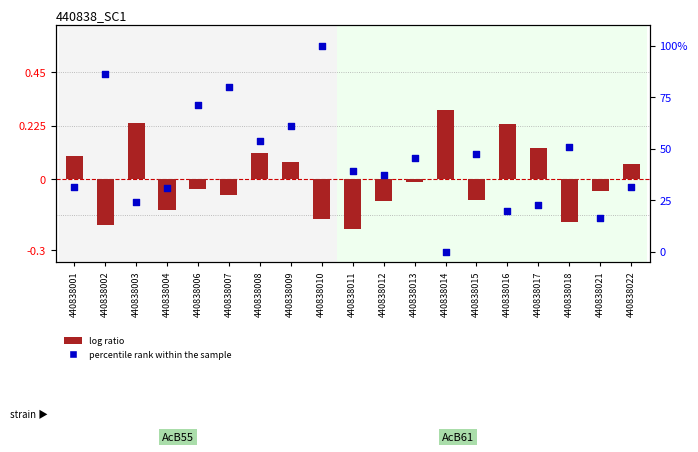

At how many categories does at least one series exceed 86?

2